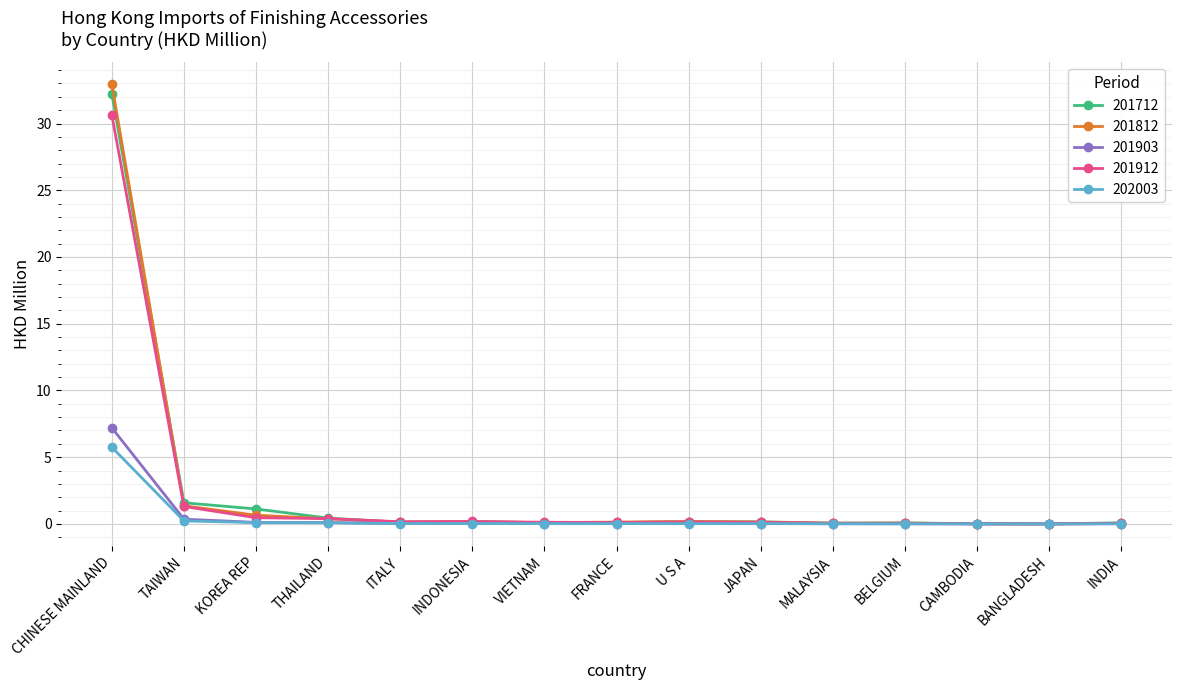

Read the 201712 value at CHINESE MAINLAND.

32.2